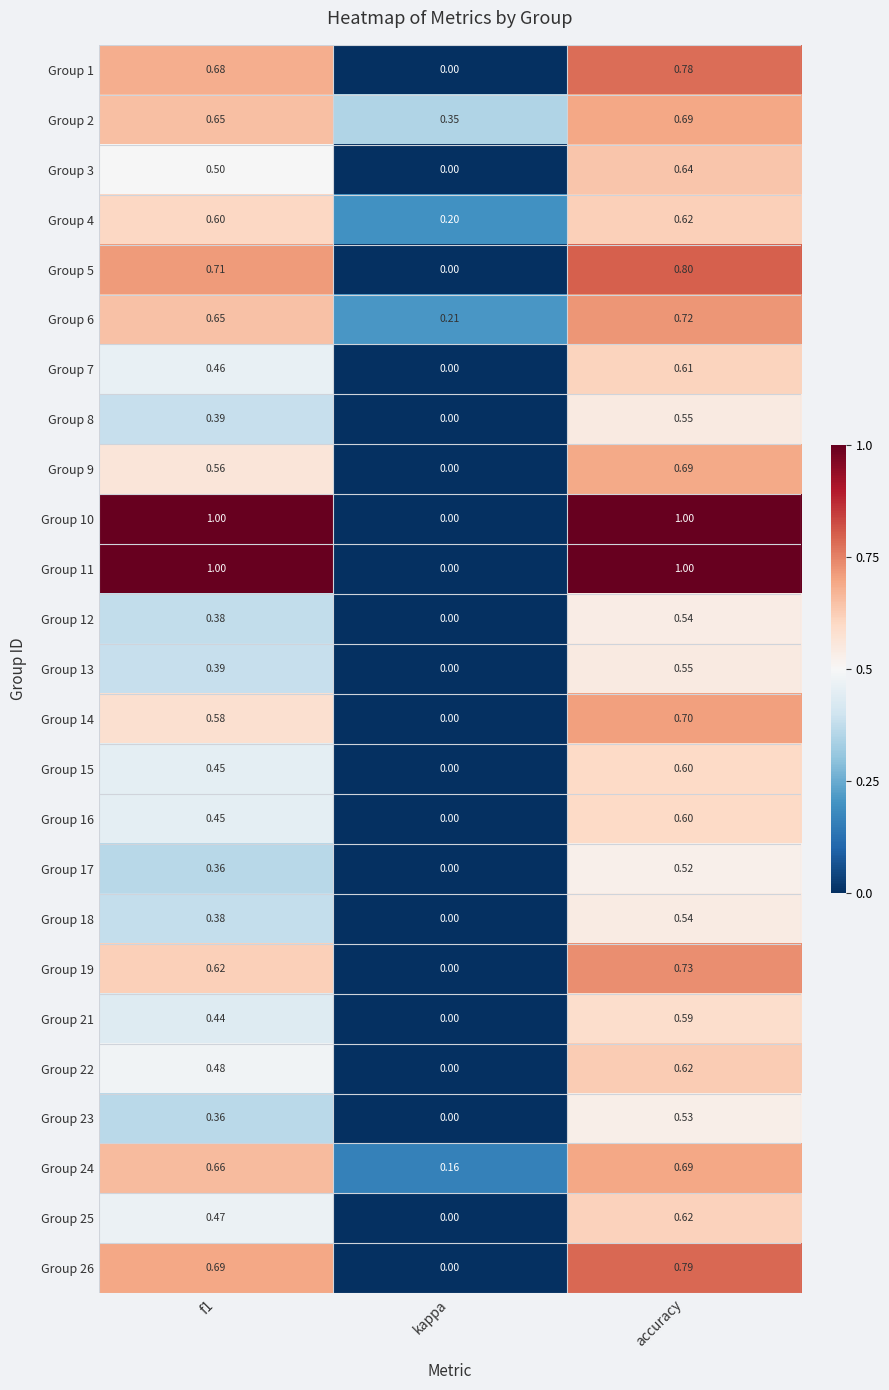

At how many categories does at least one series exceed 0?

3